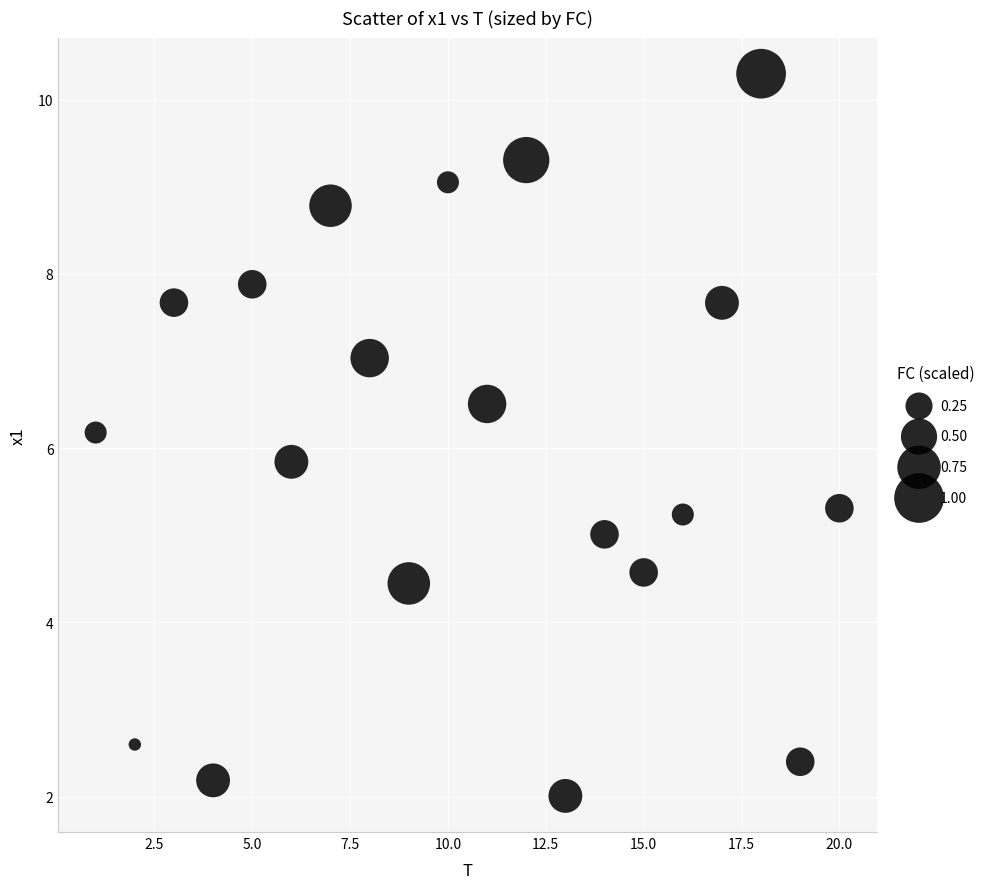

What is the range of X values (max minus min)?

19.0